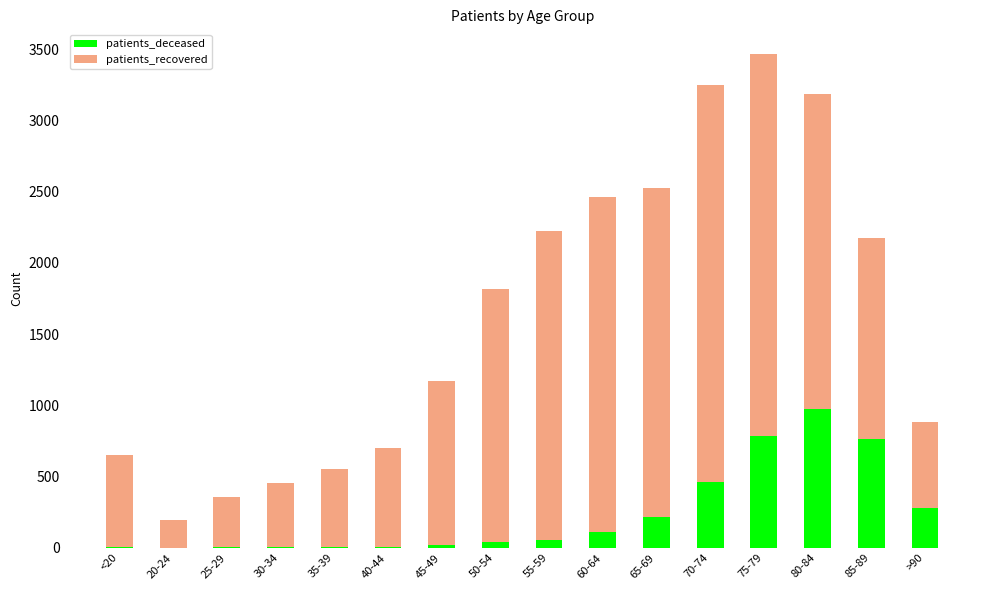

What is the highest value of the patients_deceased series?

973